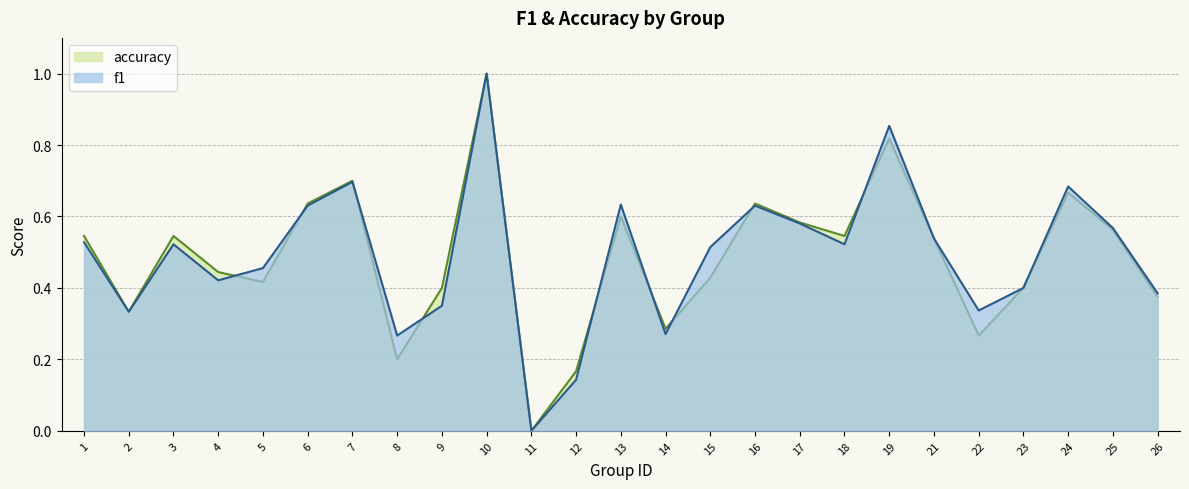

How many accuracy values are between 0 and 1?

25